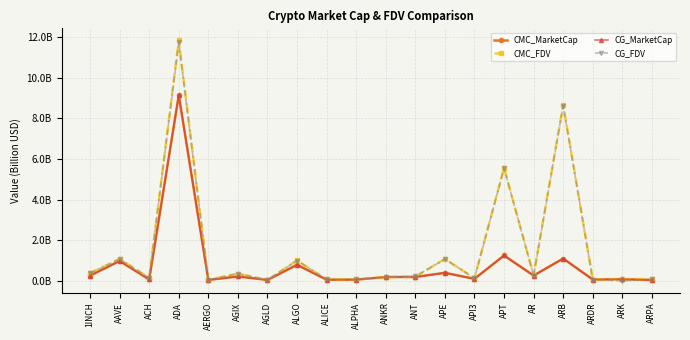

Is this an area chart (filled region under the line)?

No